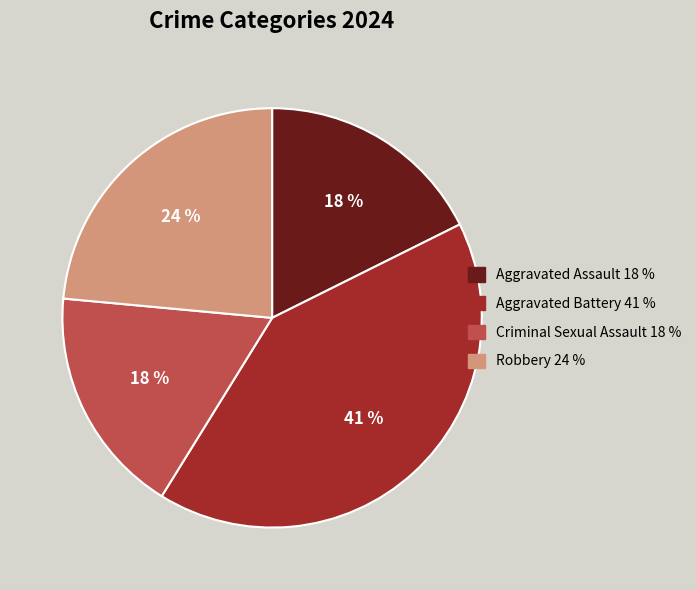

To the nearest percent, what percentage of the pie is Aggravated Assault?

18%